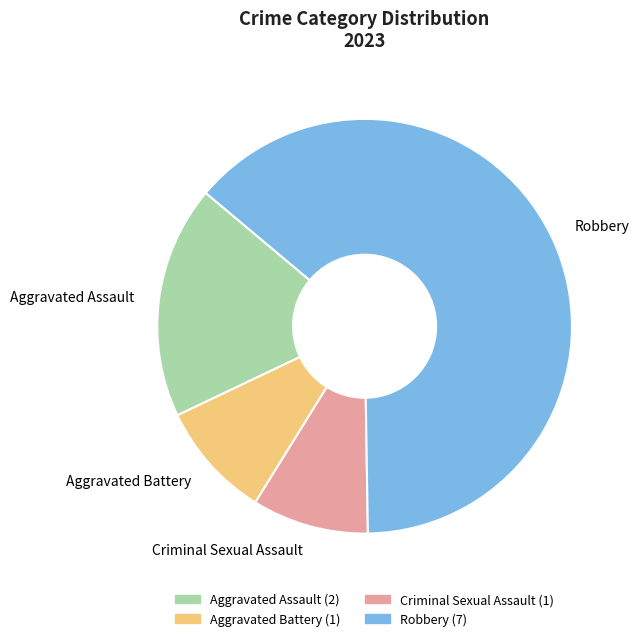

Which slice is the largest?

Robbery